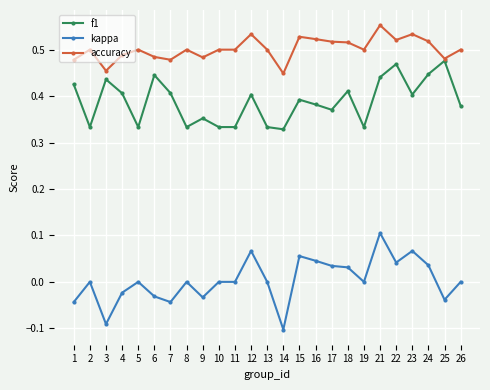

True or false: kappa and f1 cross at least once.

False